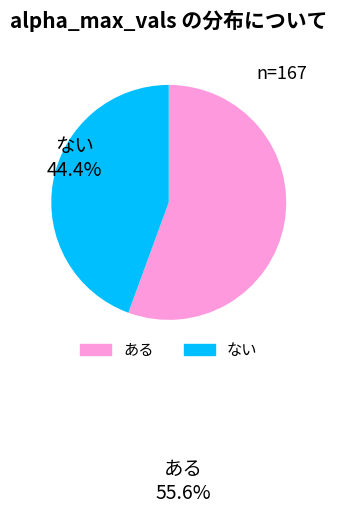

Is the sum of ない and ある greater than half?

Yes